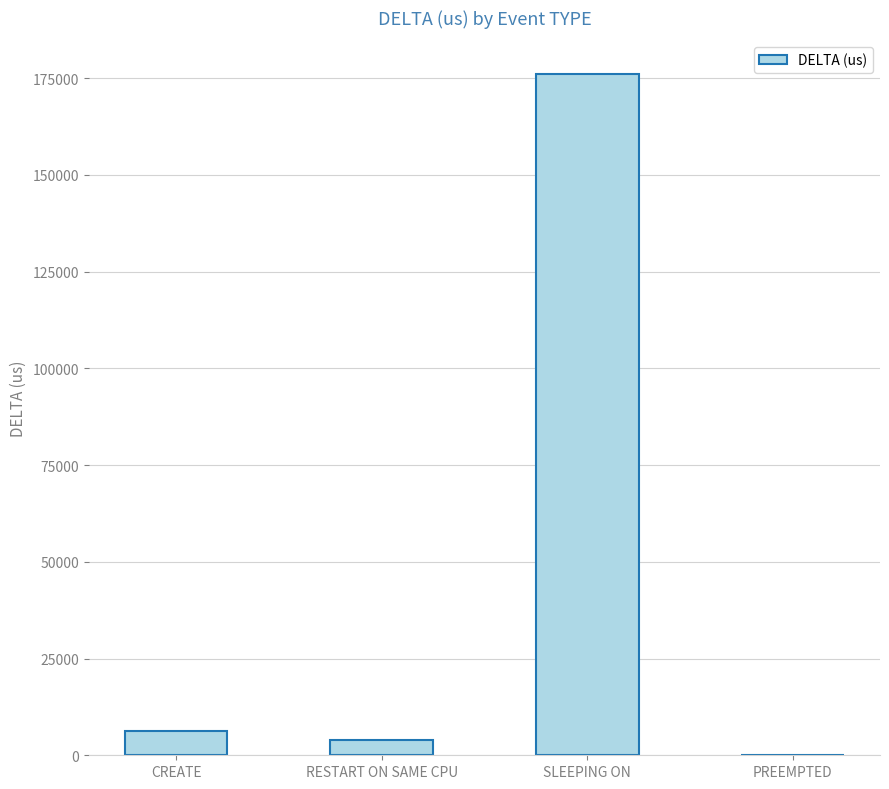

What is the greatest value displayed?

175970